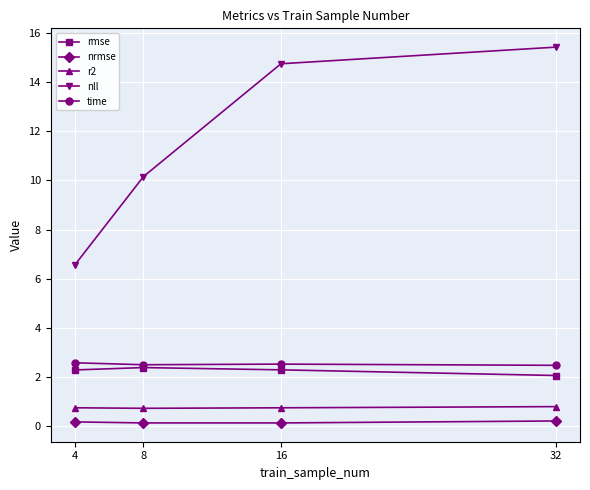

True or false: time has a value of 1.2 at 4.

False